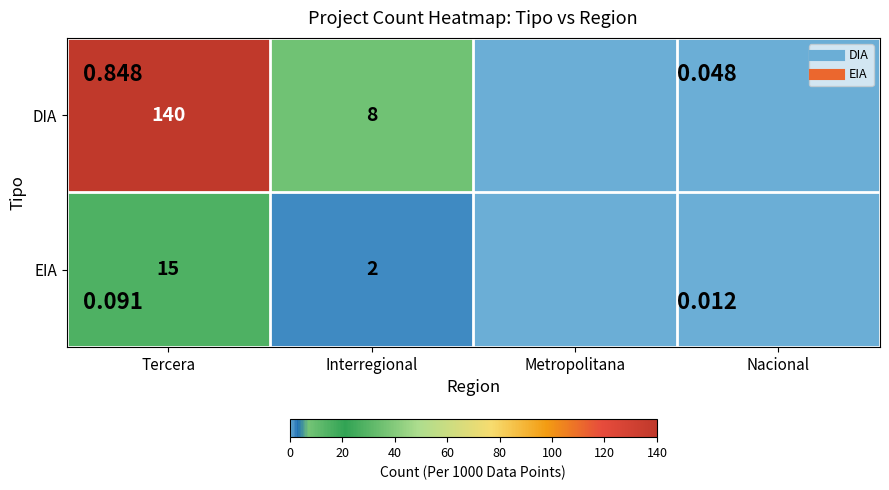

Count the number of categories in the chart.

4